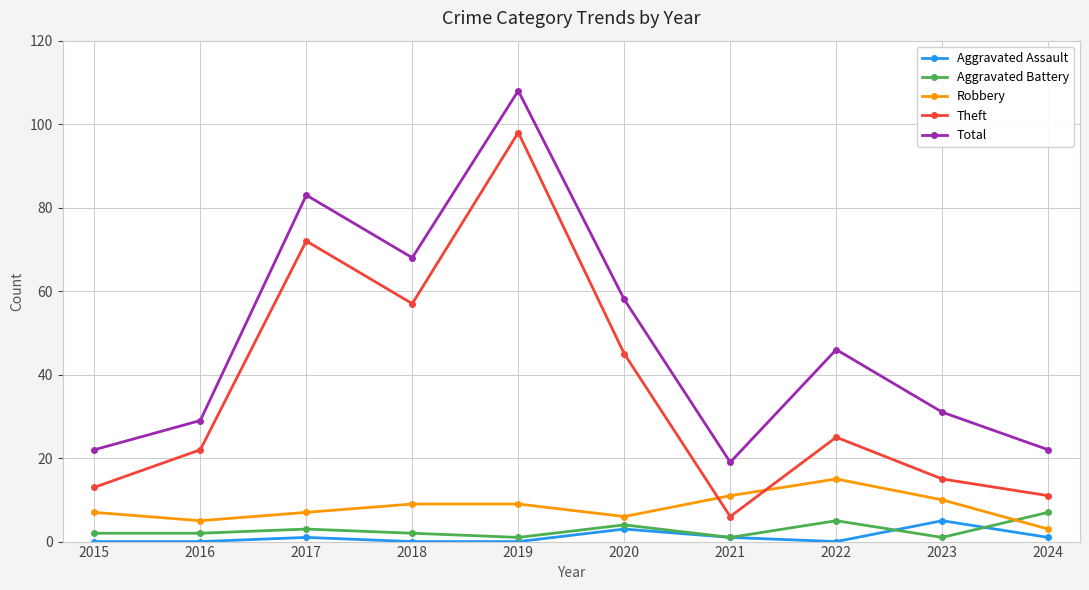

At 2022, list the series in order from smallest to largest.

Aggravated Assault, Aggravated Battery, Robbery, Theft, Total